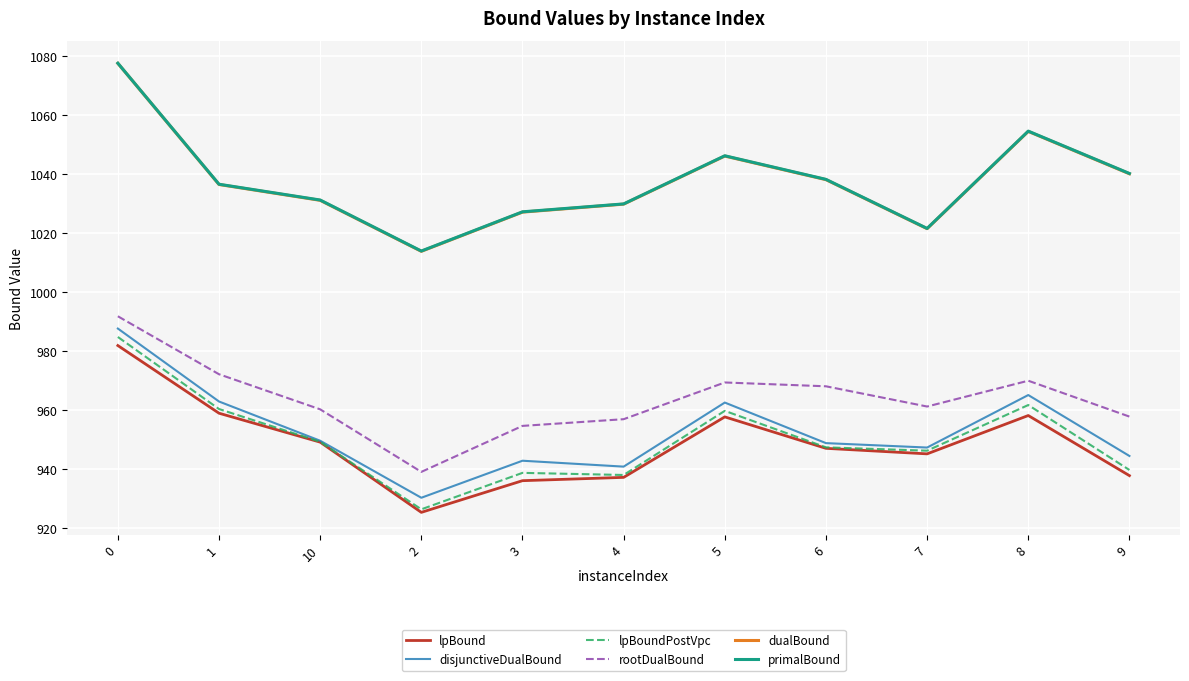

What is the maximum value shown in the chart?

1077.6